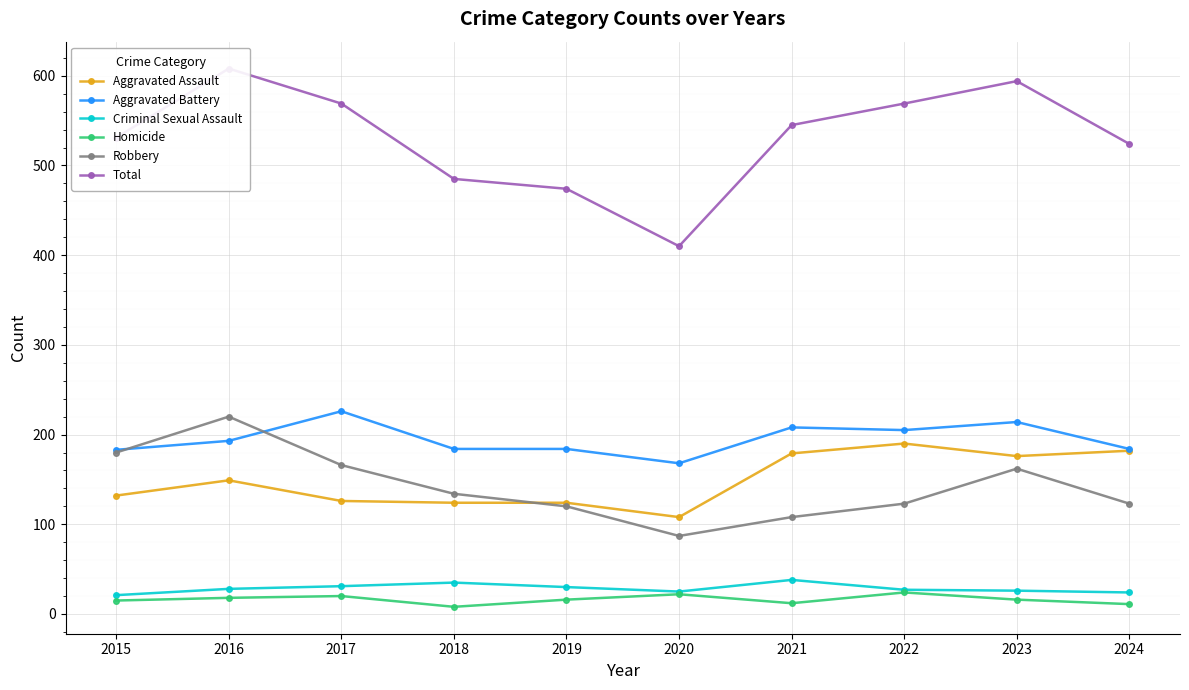

Where is Criminal Sexual Assault nearest to the value 29?

2016